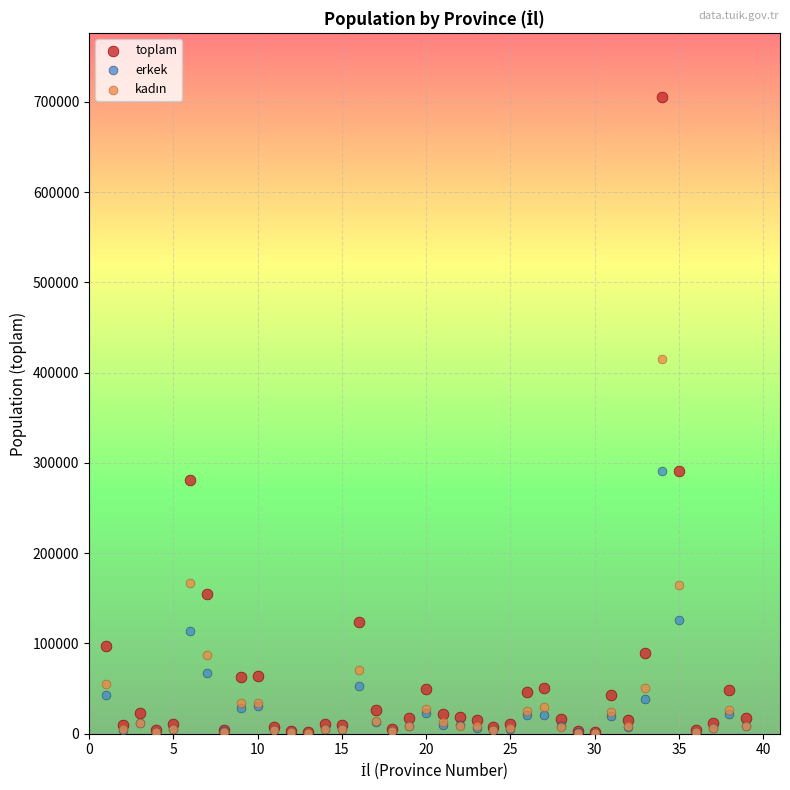

In the erkek series, what Y value is closest to 145846?

125693